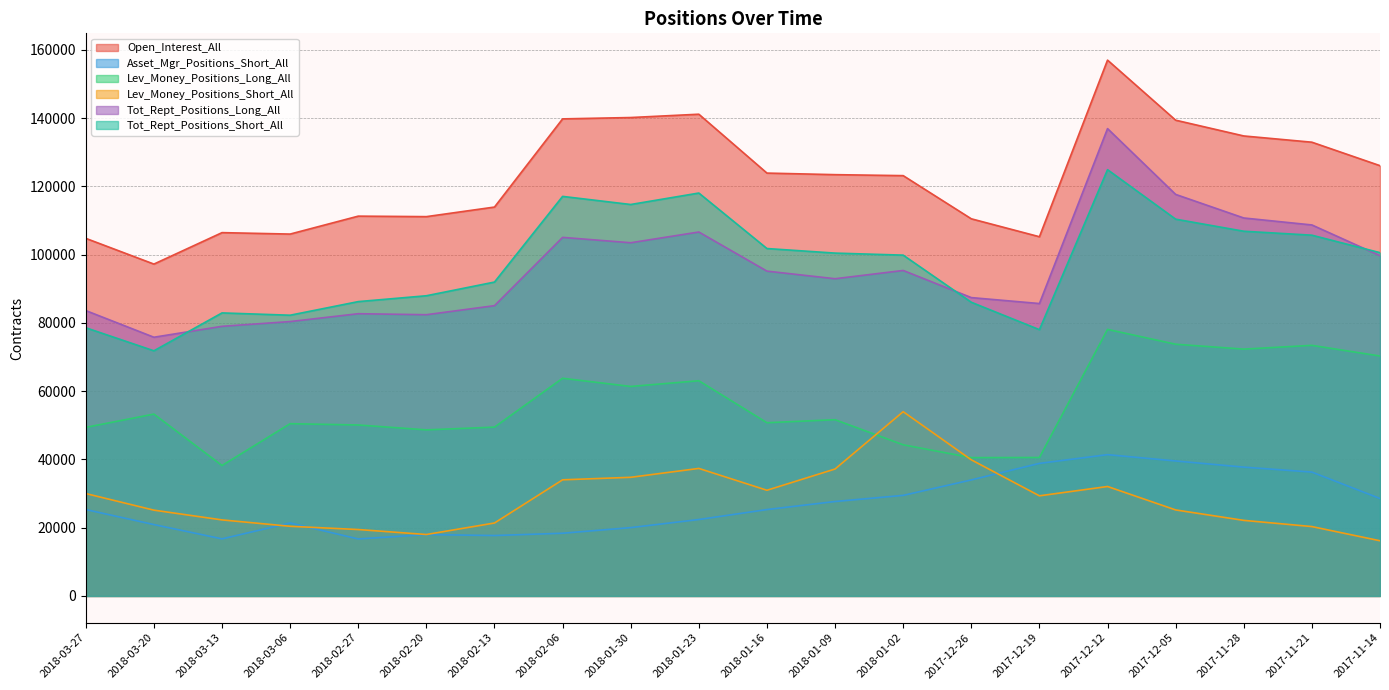

What is the value of the Lev_Money_Positions_Short_All point at the 1st from the left?

30007